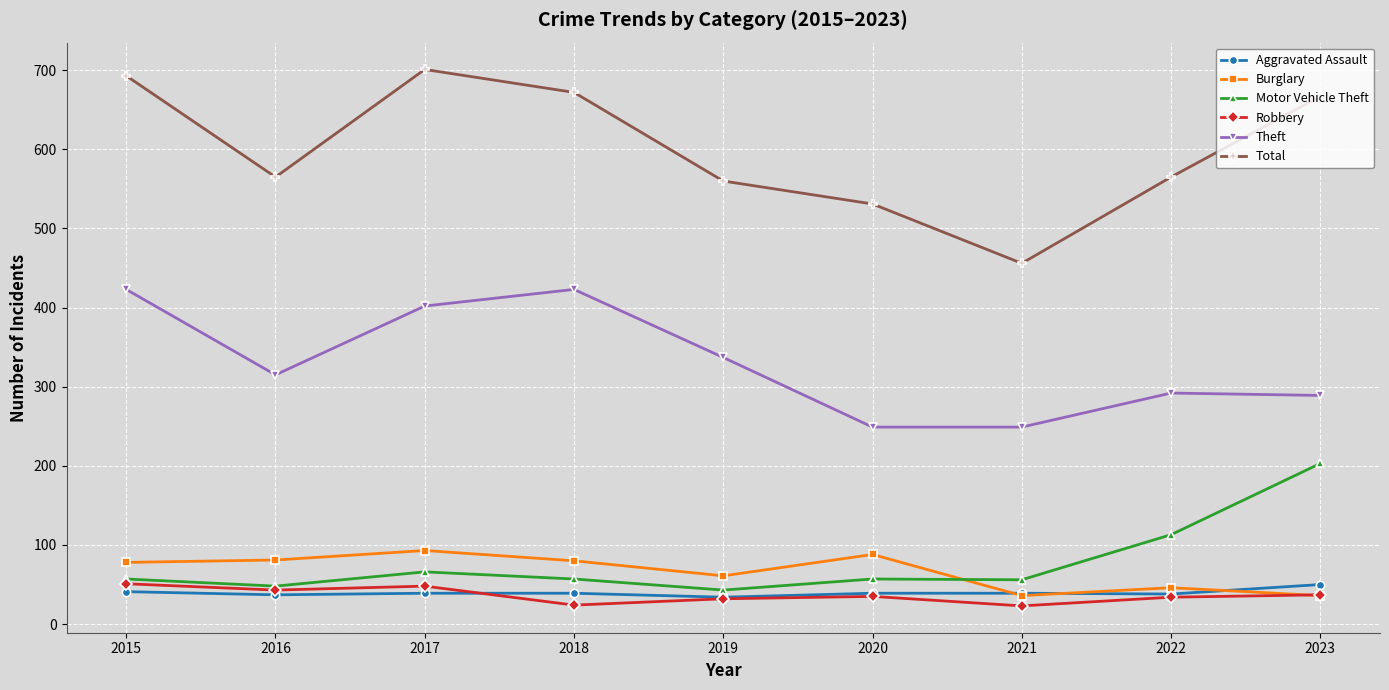

Is the value of Motor Vehicle Theft at 2023 greater than the value of Total at 2022?

No